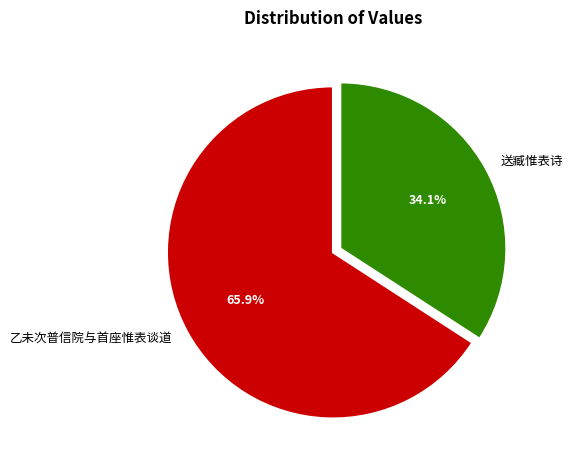

True or false: 乙未次普信院与首座惟表谈道 accounts for 66% of the total.

True